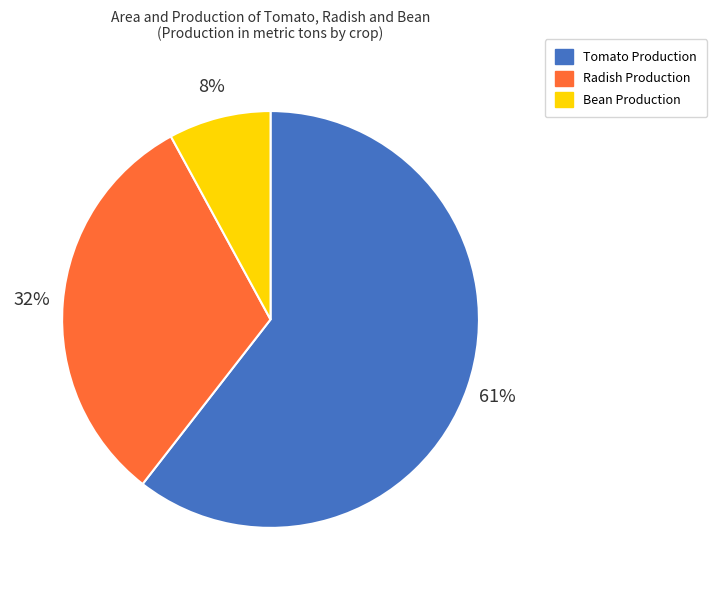

Which category accounts for the majority?

Tomato Production